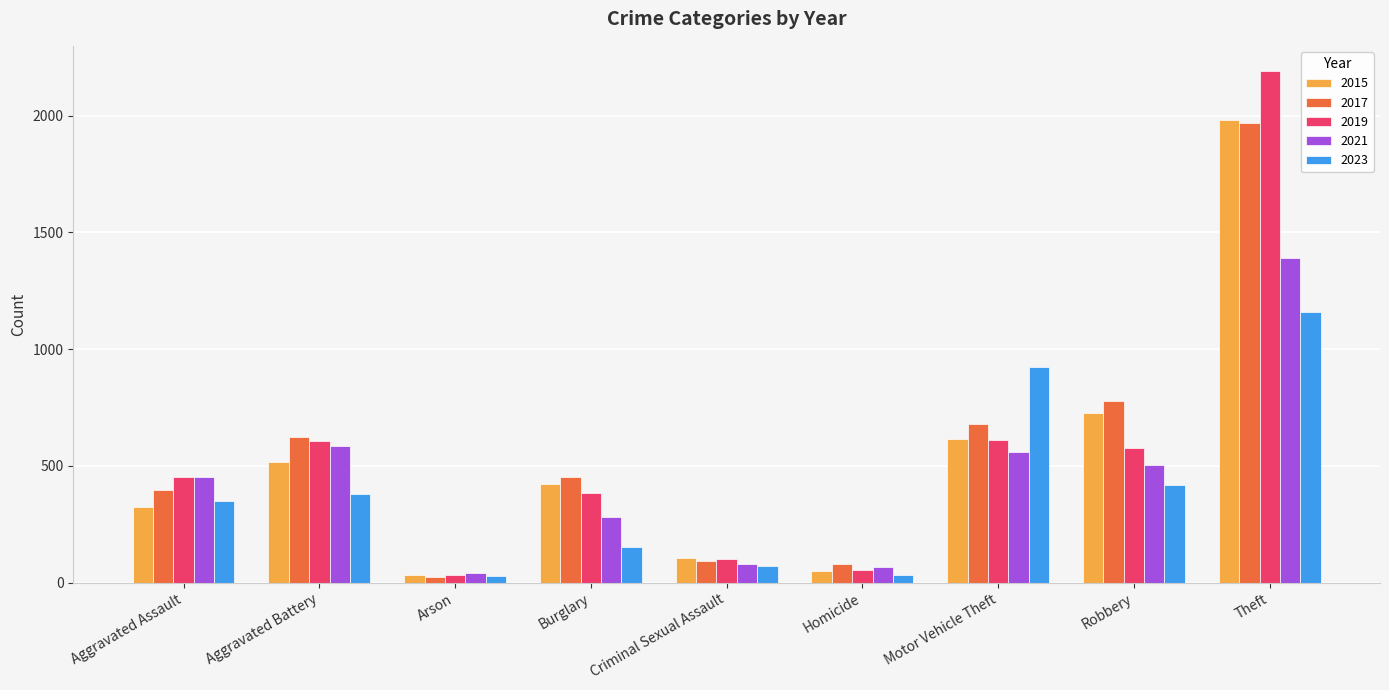

What is the maximum value shown in the chart?

2190